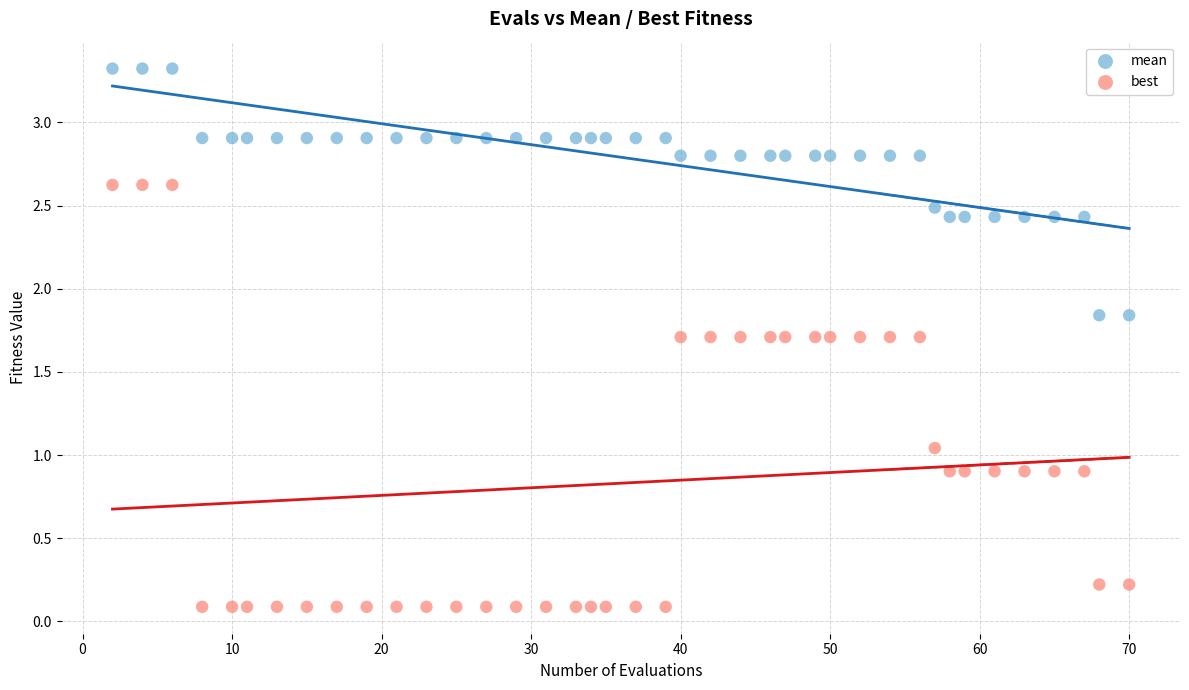

Which series contains the highest Y value?

mean